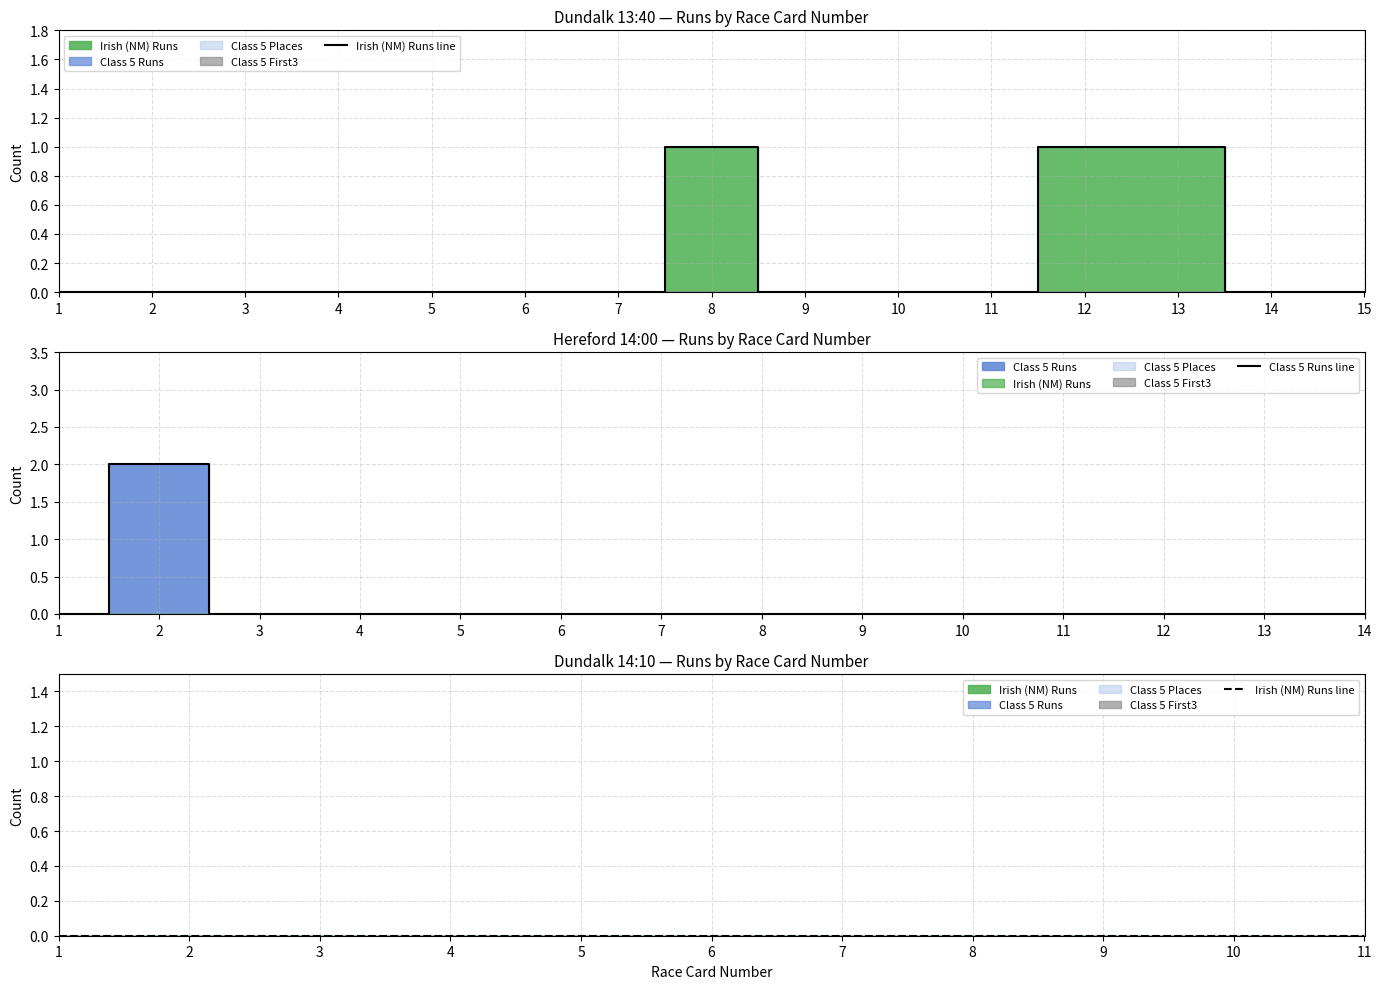

True or false: Class 5 First3 has more than 2 interior local peaks.

False